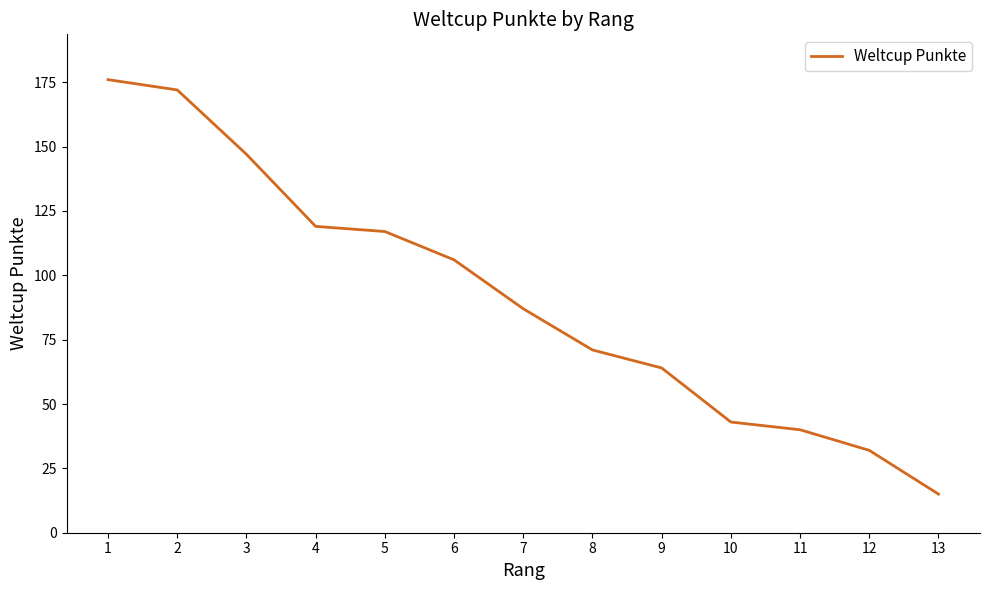

True or false: the data has more than 0 interior local peaks.

False